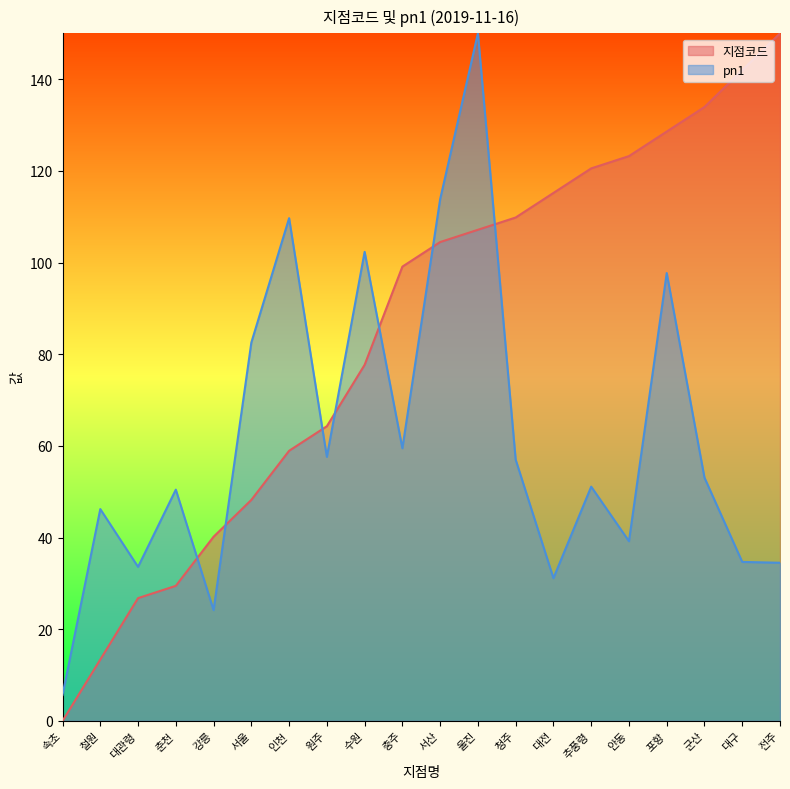

Which category has the highest value in the pn1 series?

울진